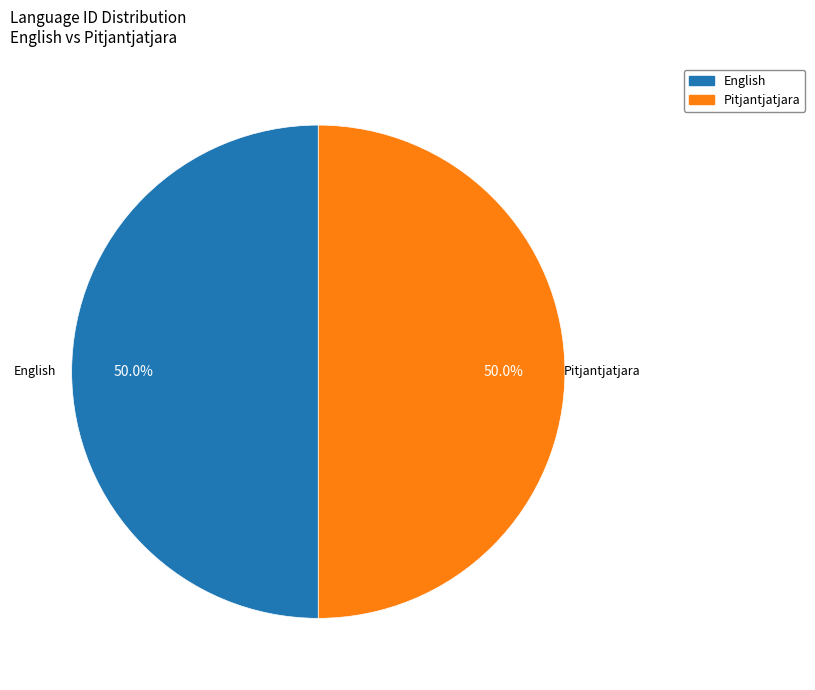

How many segments does this pie chart have?

2